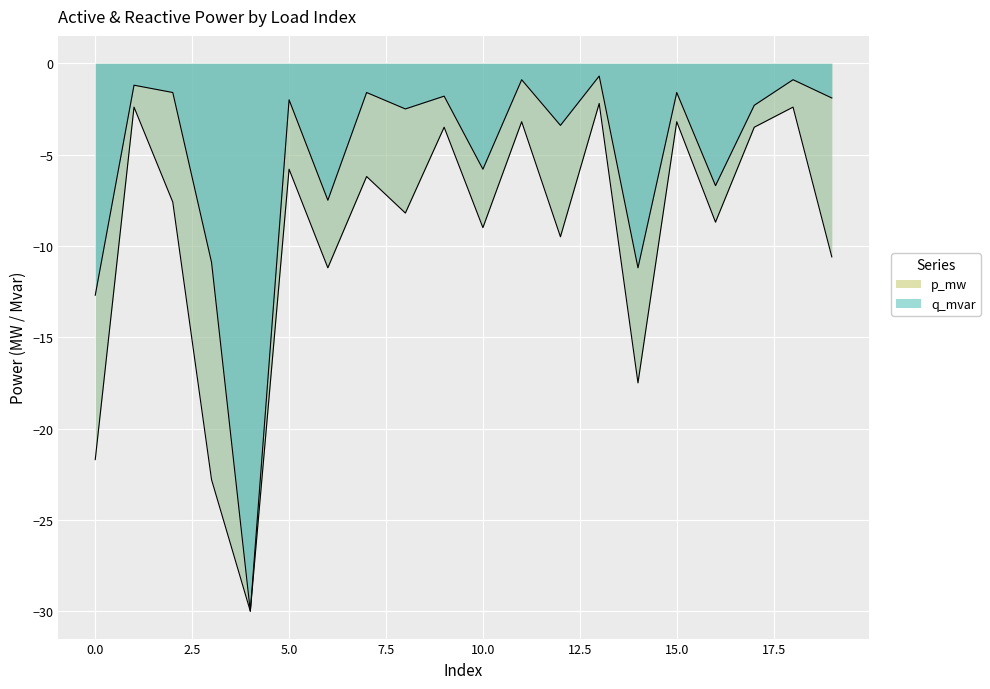

Is the value of q_mvar at 6 greater than the value of p_mw at 17?

No